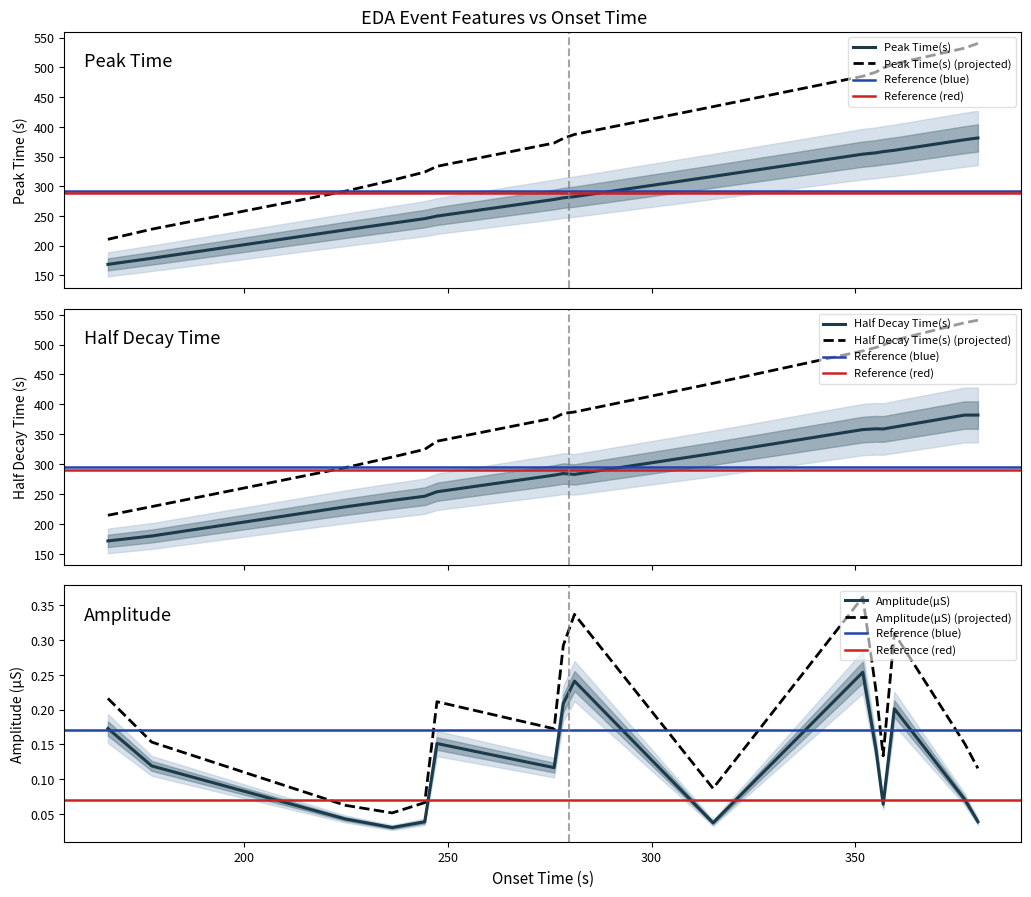

How many interior local peaks does the Amplitude(μS) series have?

4